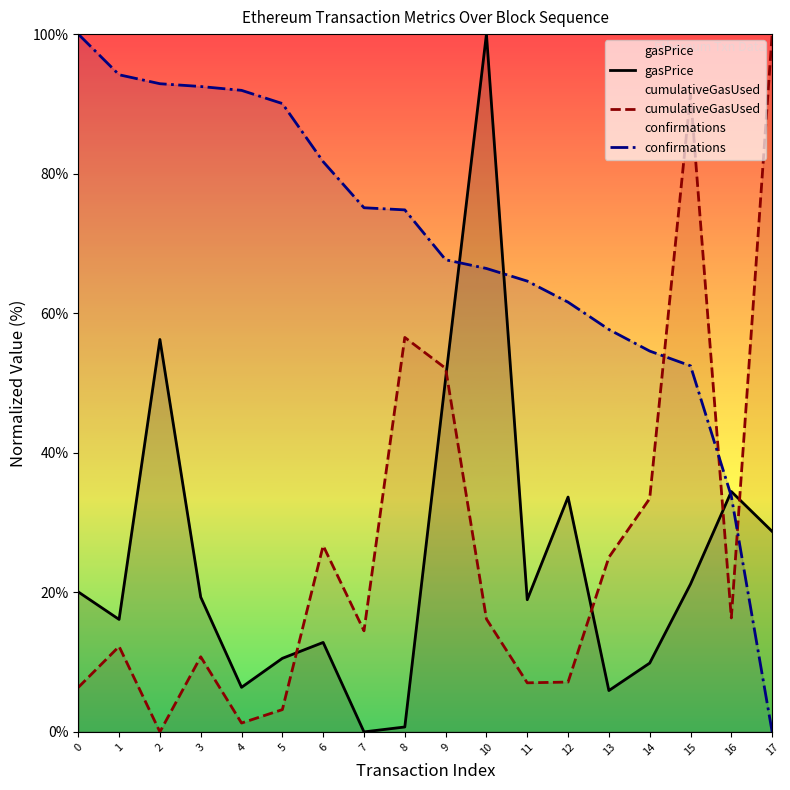

How many data points does each series have?

18